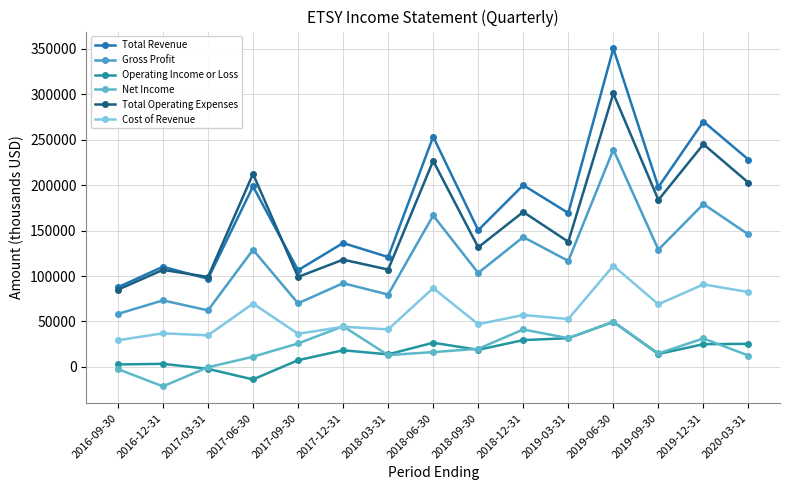

How many lines are shown in the chart?

6